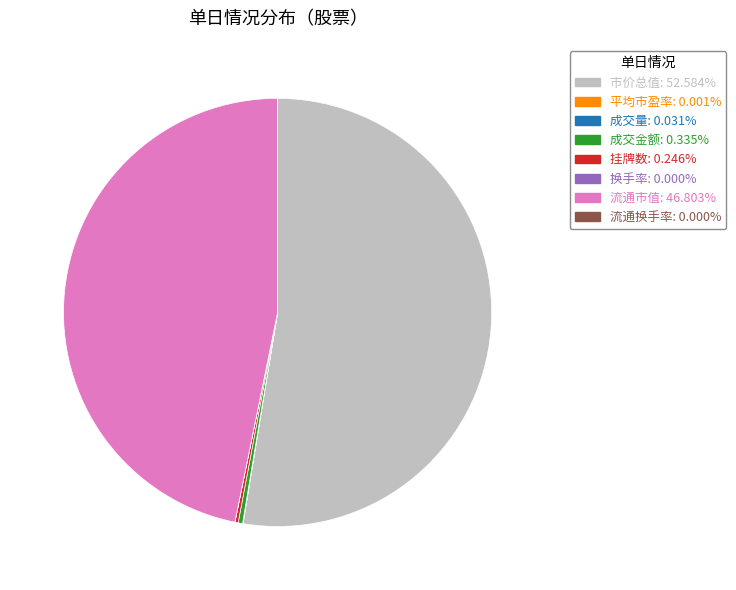

Which category has the biggest portion of the pie?

市价总值